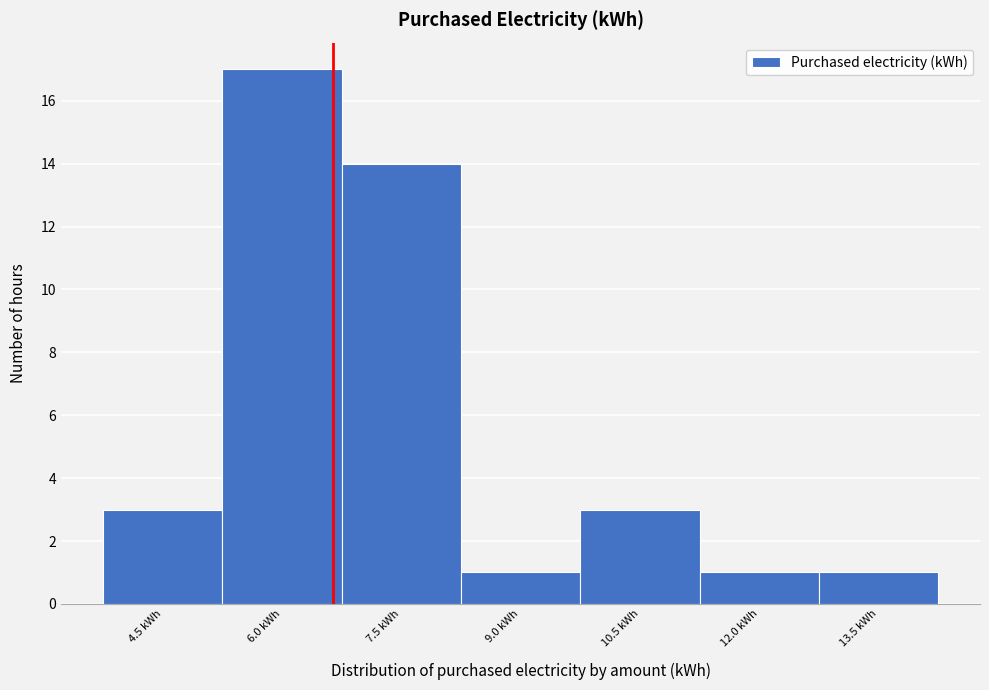

Reading left to right, what are all the values shown in this chart?

3	17	14	1	3	1	1